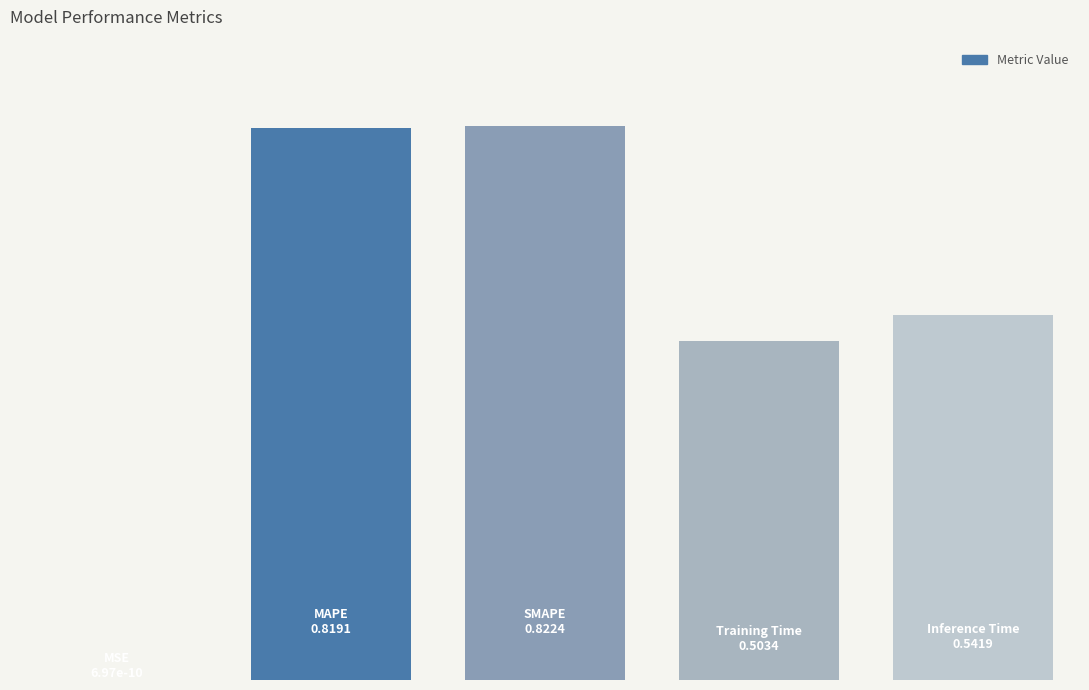

How many data points does each series have?

5